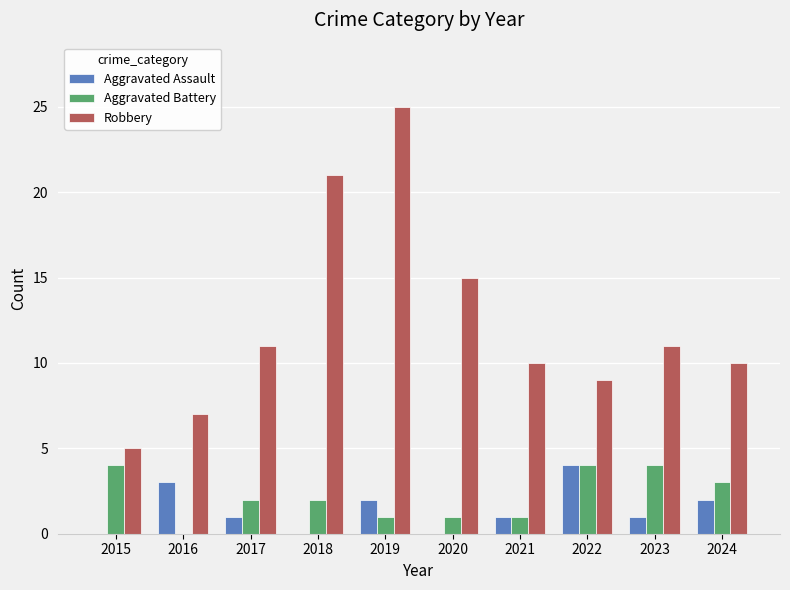

Which series has the largest total across all categories?

Robbery